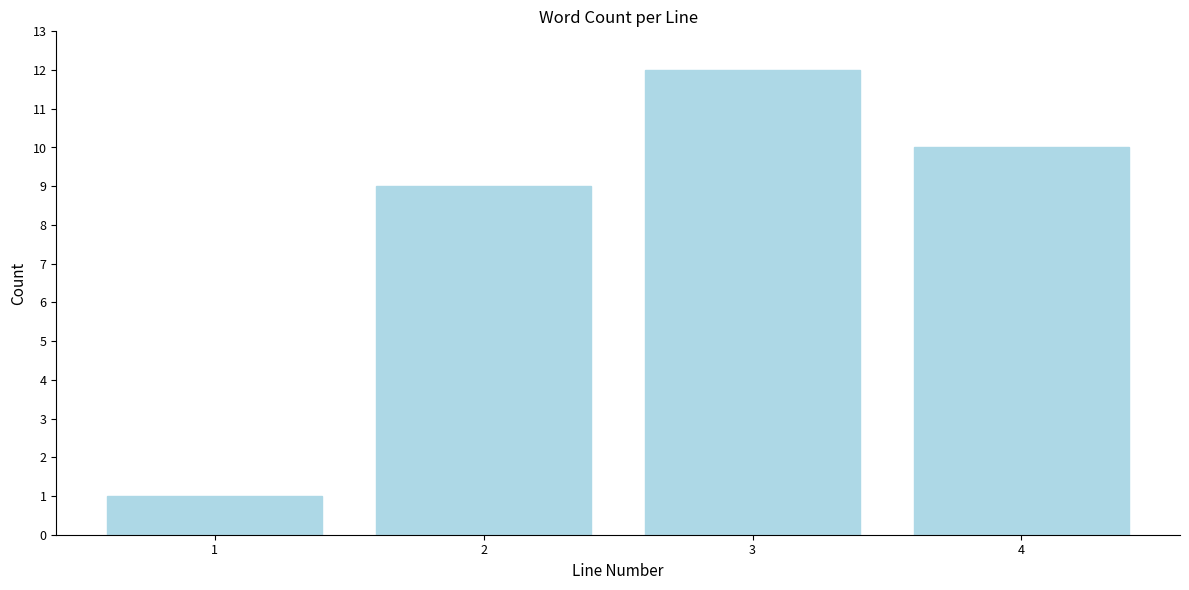

Reading left to right, transcribe all the data shown in this chart.

1	9	12	10